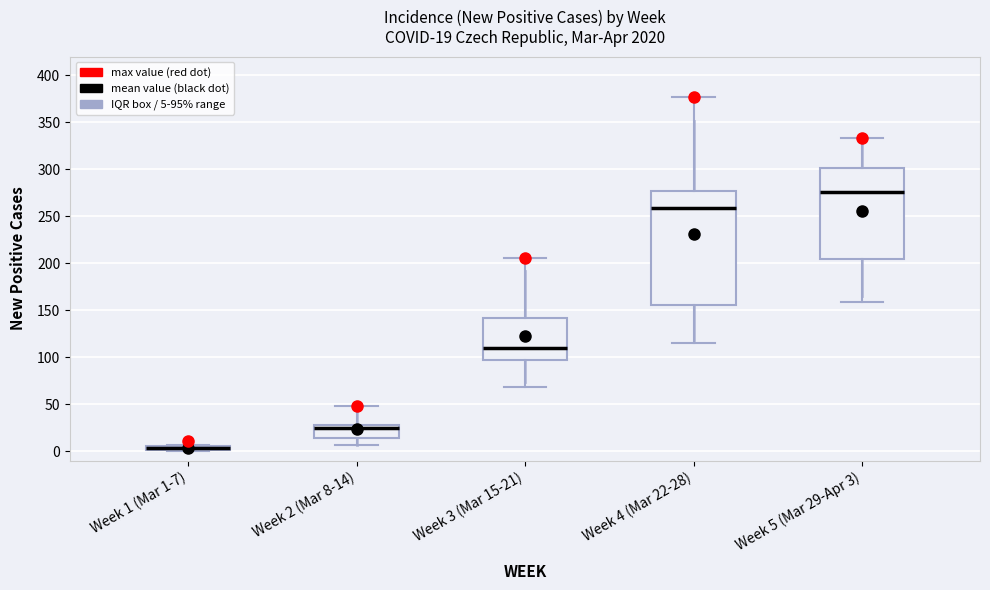

Which box is the tallest, from its lower edge to its upper edge?

Week 4 (Mar 22-28)